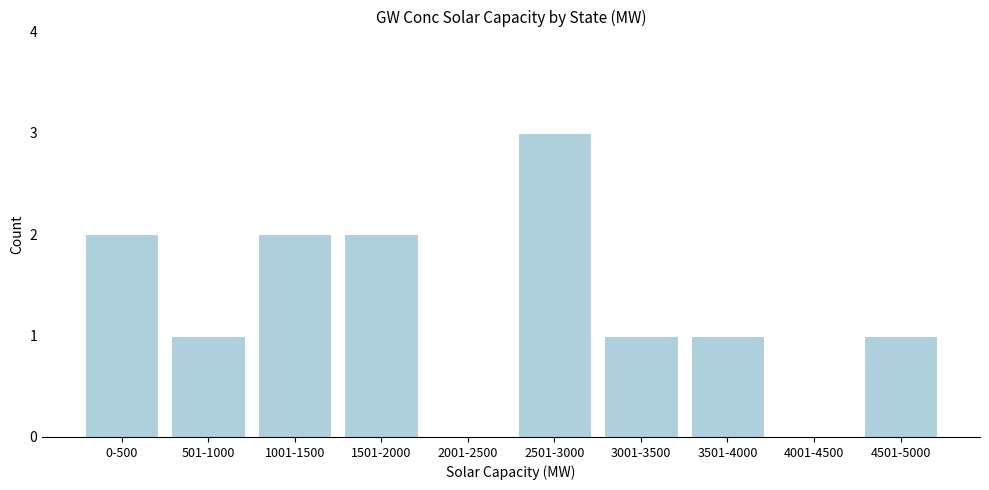

Reading right to left, list all the values displayed in this chart.

4501-5000=1	4001-4500=0	3501-4000=1	3001-3500=1	2501-3000=3	2001-2500=0	1501-2000=2	1001-1500=2	501-1000=1	0-500=2